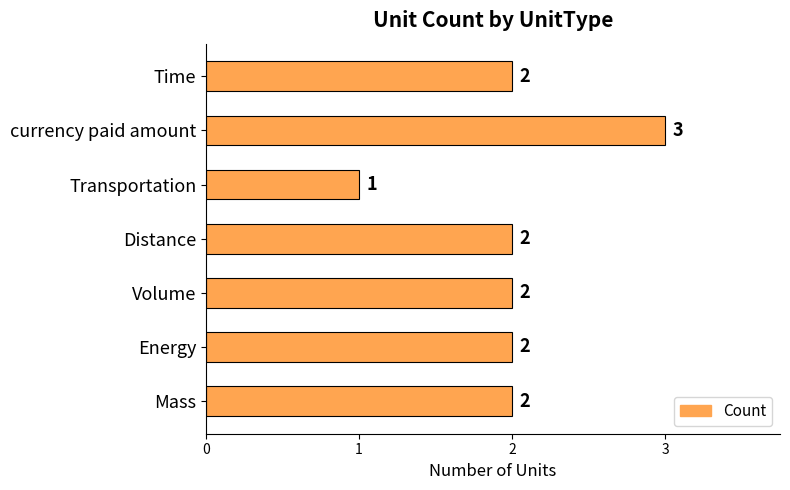

What is the sum of the values at Volume and Distance?

4